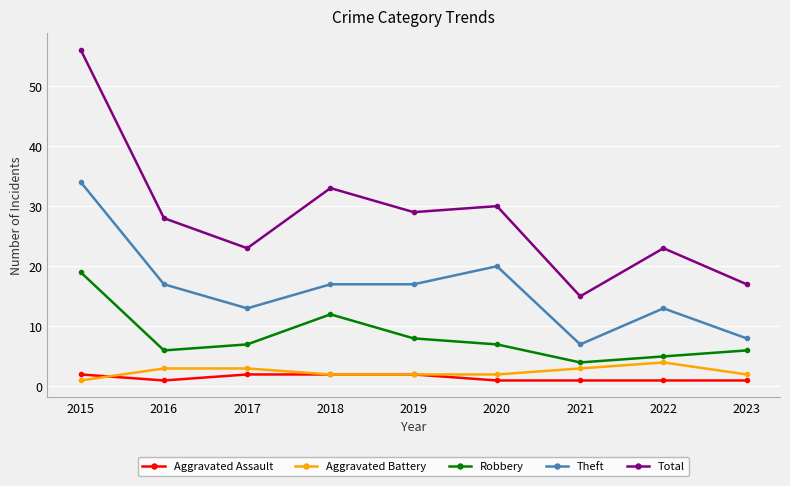

True or false: Aggravated Assault and Robbery cross at least once.

False